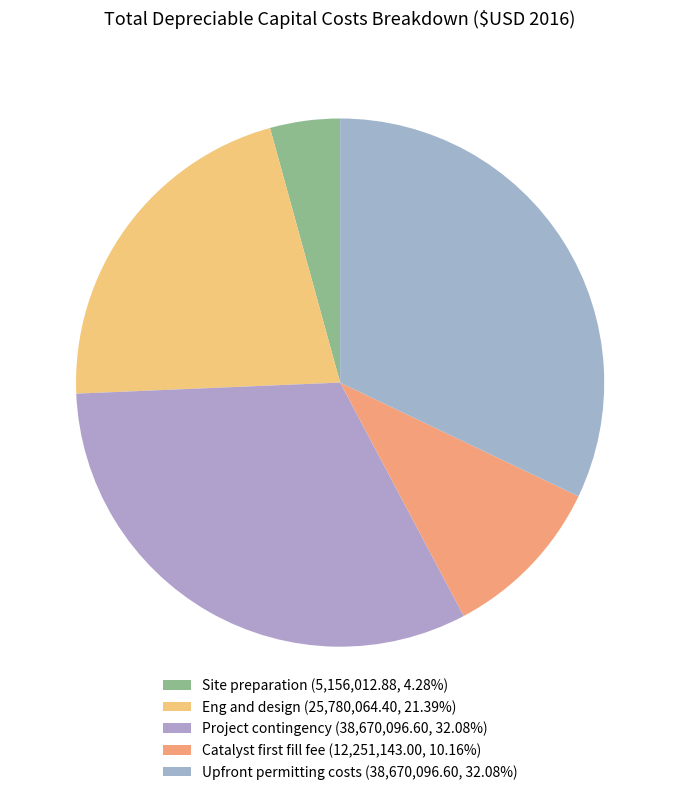

Count the number of slices in the pie.

5